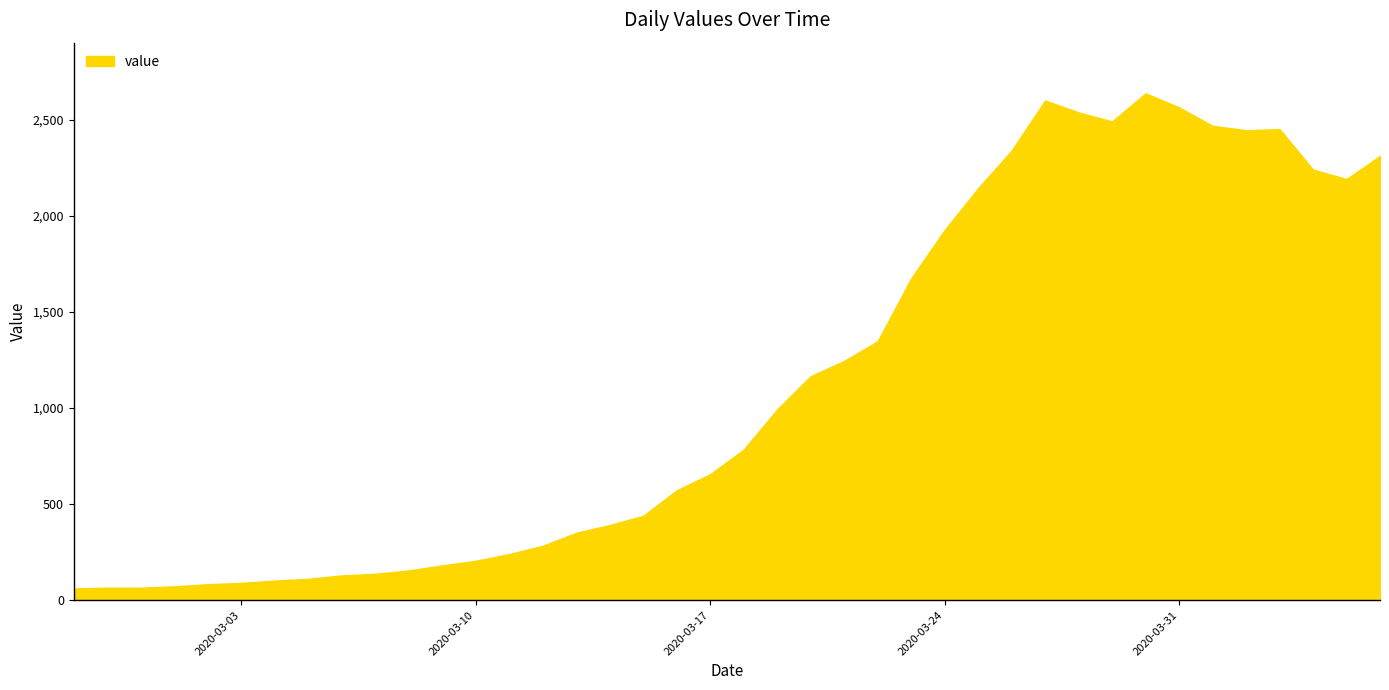

What is the greatest value displayed?

2639